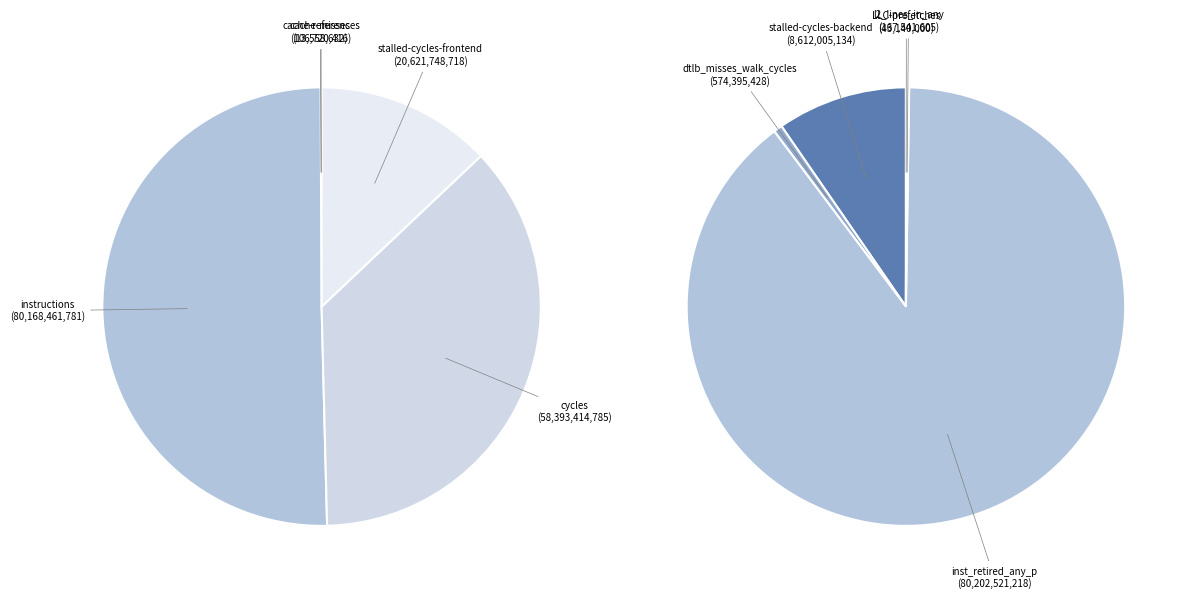

What is the largest slice in the pie chart?

inst_retired_any_p